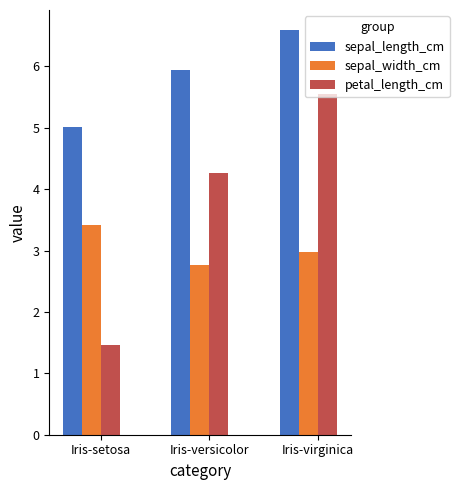

What is the sum of the sepal_width_cm values at Iris-setosa and Iris-versicolor?

6.2